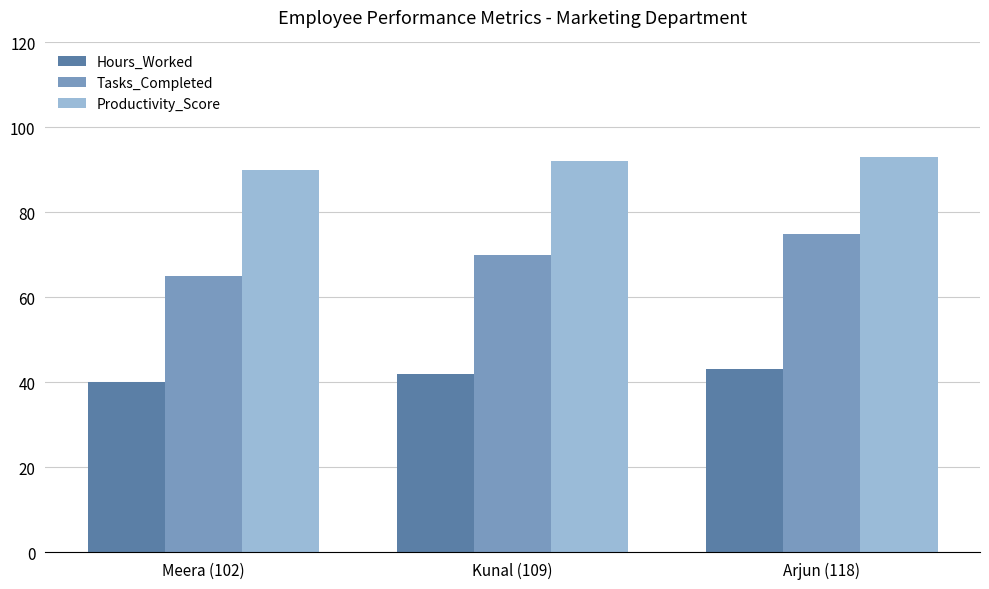

Which series has the widest spread of values?

Tasks_Completed